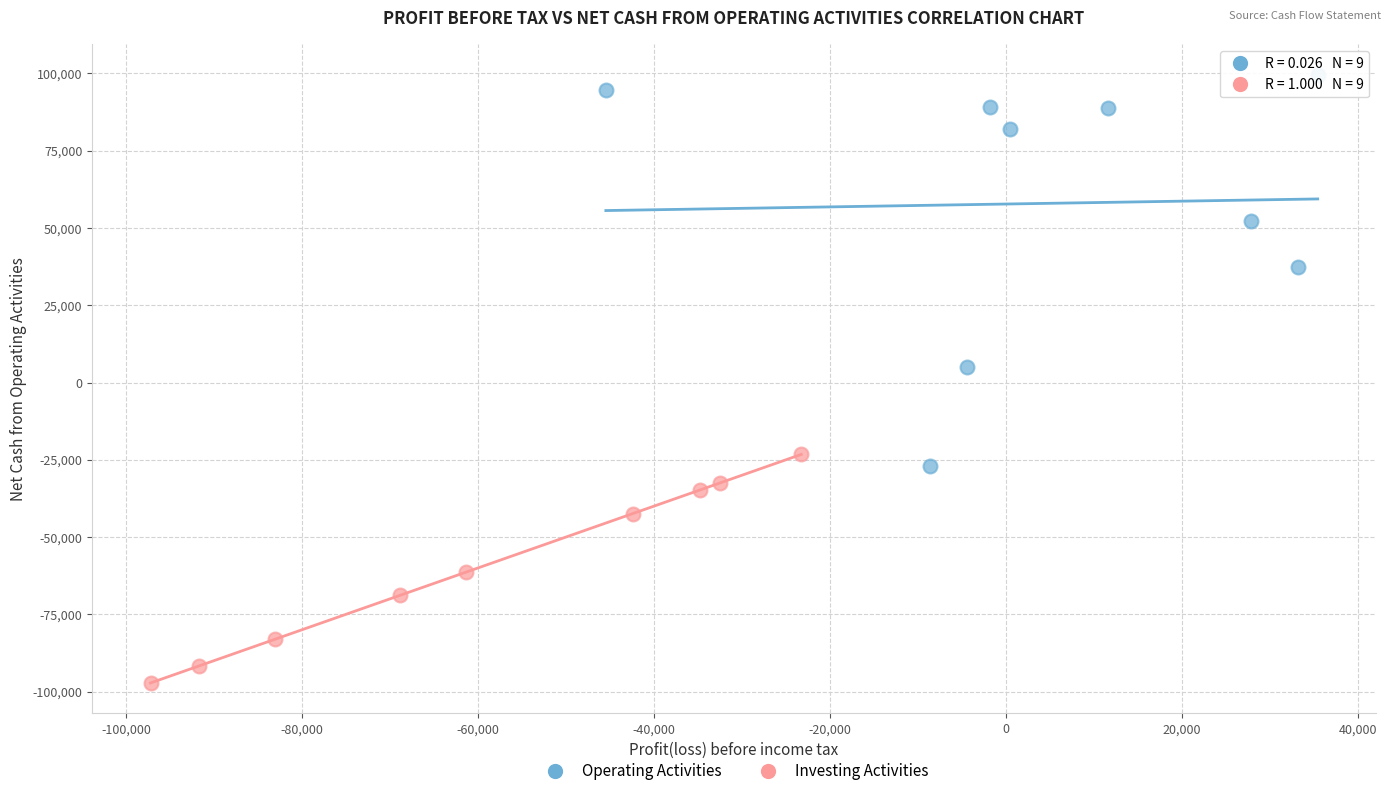

Which series has the widest spread of Y values?

Operating Activities